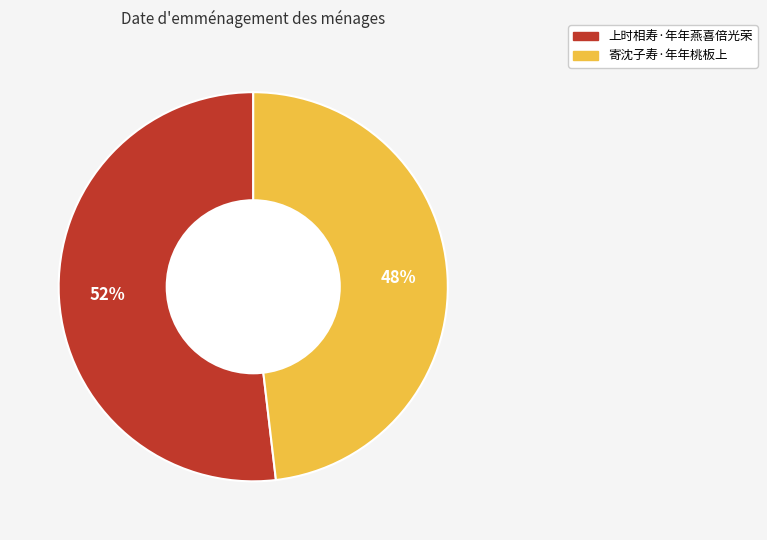

Which category accounts for the majority?

上时相寿·年年燕喜倍光荣